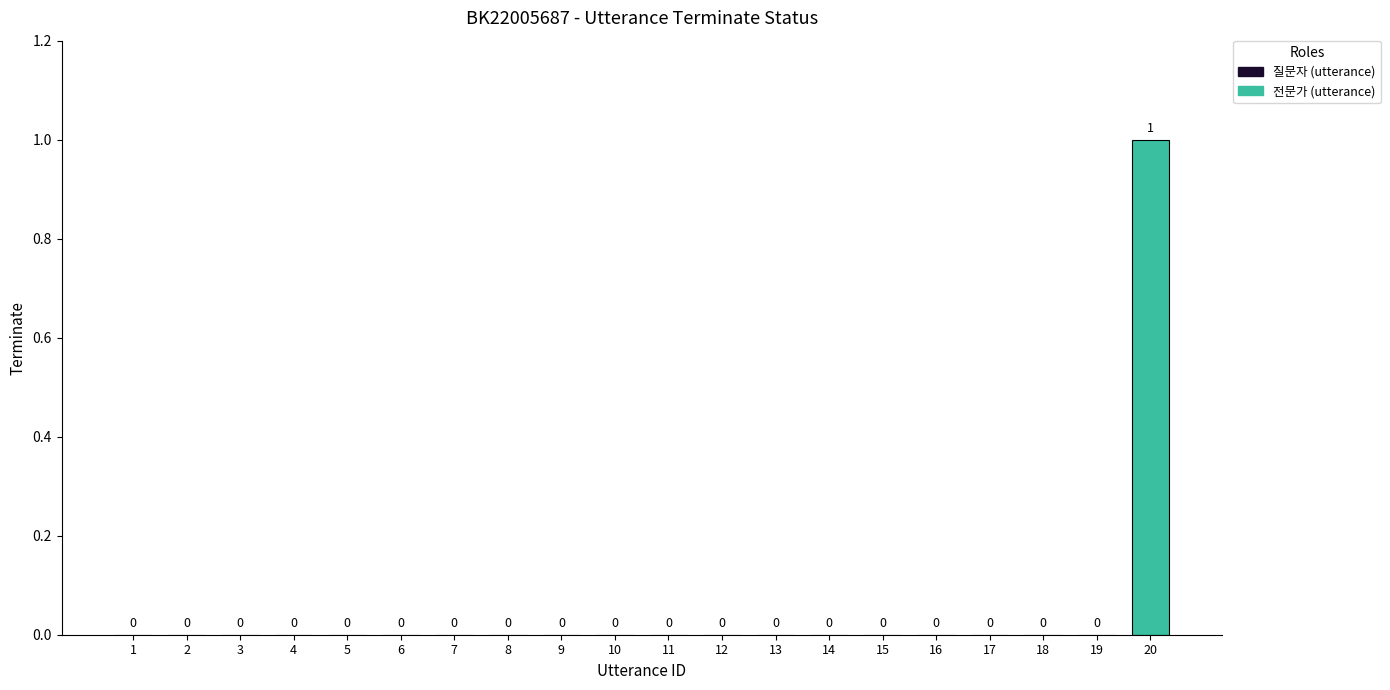

Which category has the highest value across all series?

20